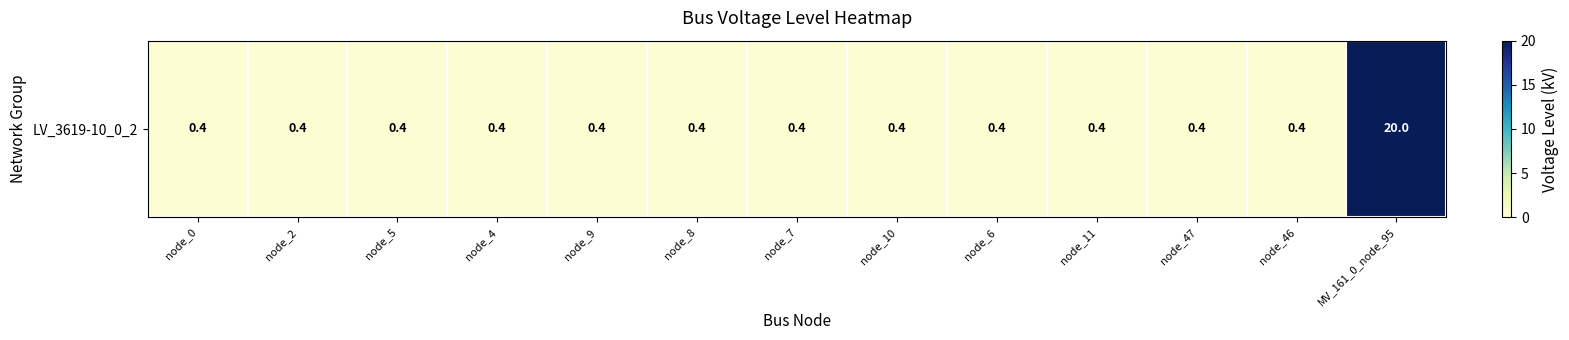

How many categories are shown in the chart?

13